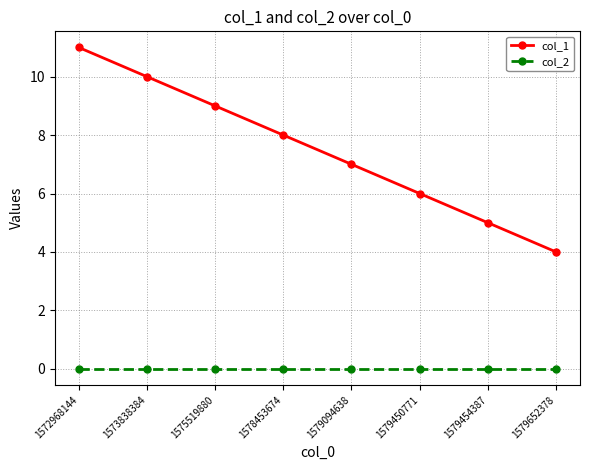

At which category is the sum across all series the highest?

1572968144